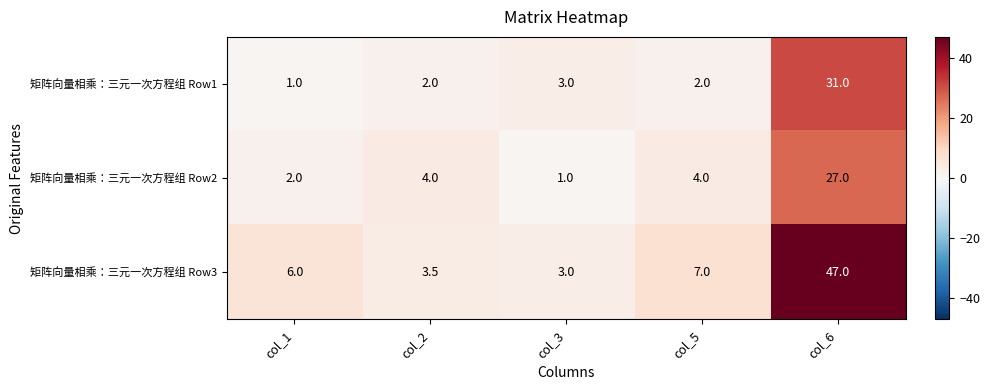

What is the difference between the second highest and second lowest values in the 矩阵向量相乘：三元一次方程组 Row3 series?

3.5